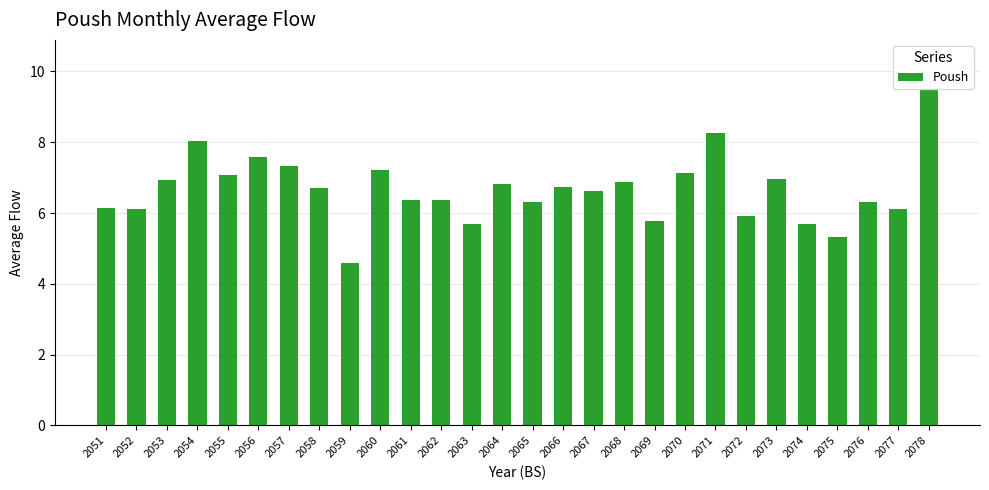

Read the value at 2061.

6.4